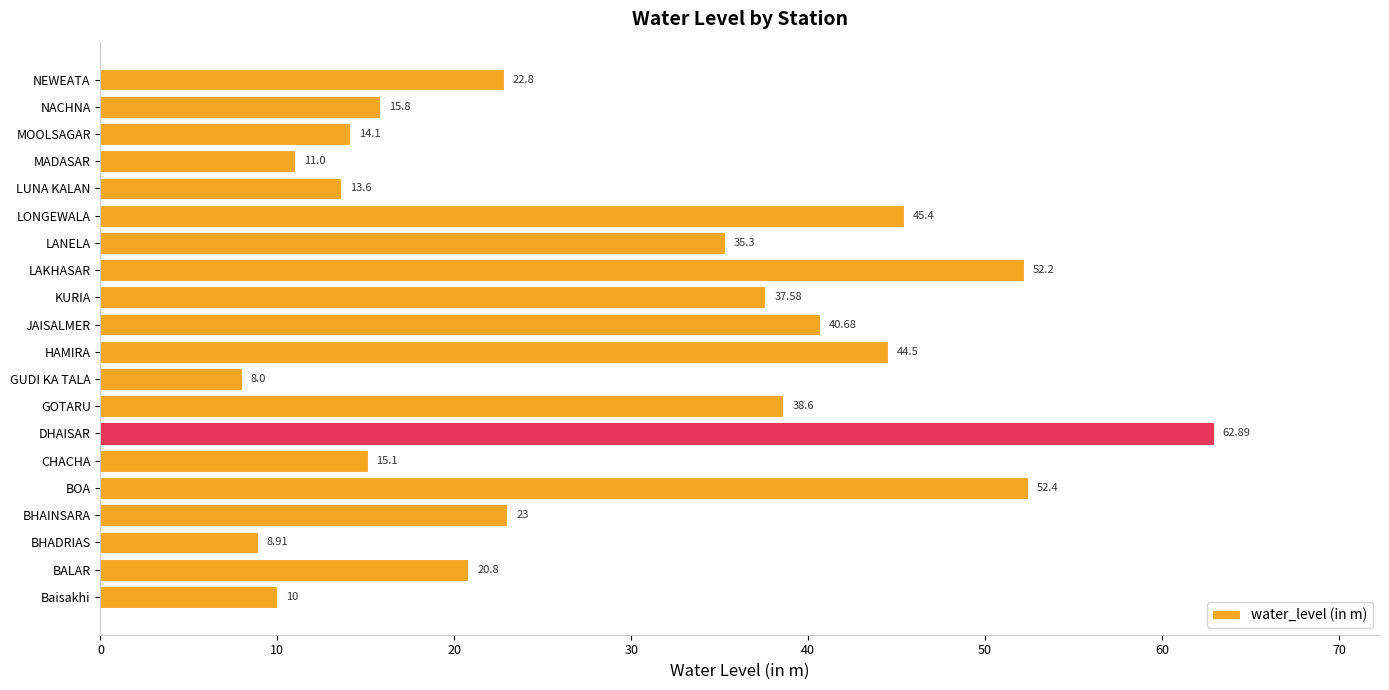

List the labels in order of value, smallest first.

GUDI KA TALA, BHADRIAS, Baisakhi, MADASAR, LUNA KALAN, MOOLSAGAR, CHACHA, NACHNA, BALAR, NEWEATA, BHAINSARA, LANELA, KURIA, GOTARU, JAISALMER, HAMIRA, LONGEWALA, LAKHASAR, BOA, DHAISAR